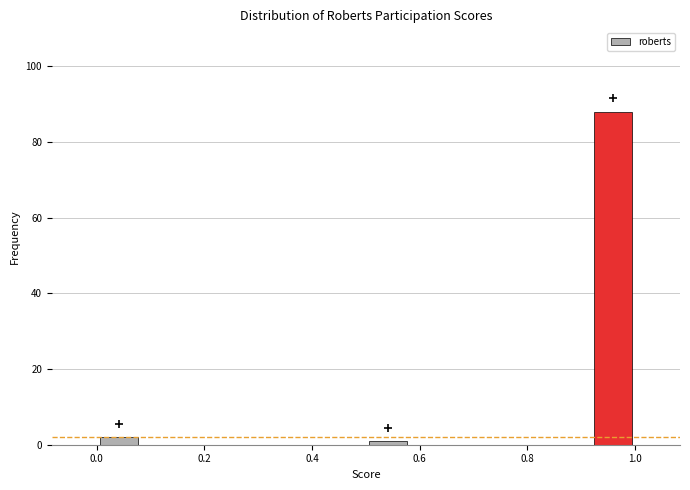

Reading left to right, list every bar in this chart as the range it spans on the x-axis followed by its height. Neither the bar edges nor the heights are printed on the chart, so give them approximately, as read against the axes.

0.00 to 0.08: 2
0.08 to 0.16: 0
0.16 to 0.26: 0
0.26 to 0.34: 0
0.34 to 0.42: 0
0.42 to 0.50: 0
0.50 to 0.58: under 2
0.58 to 0.66: 0
0.66 to 0.76: 0
0.76 to 0.84: 0
0.84 to 0.92: 0
0.92 to 1.00: 88